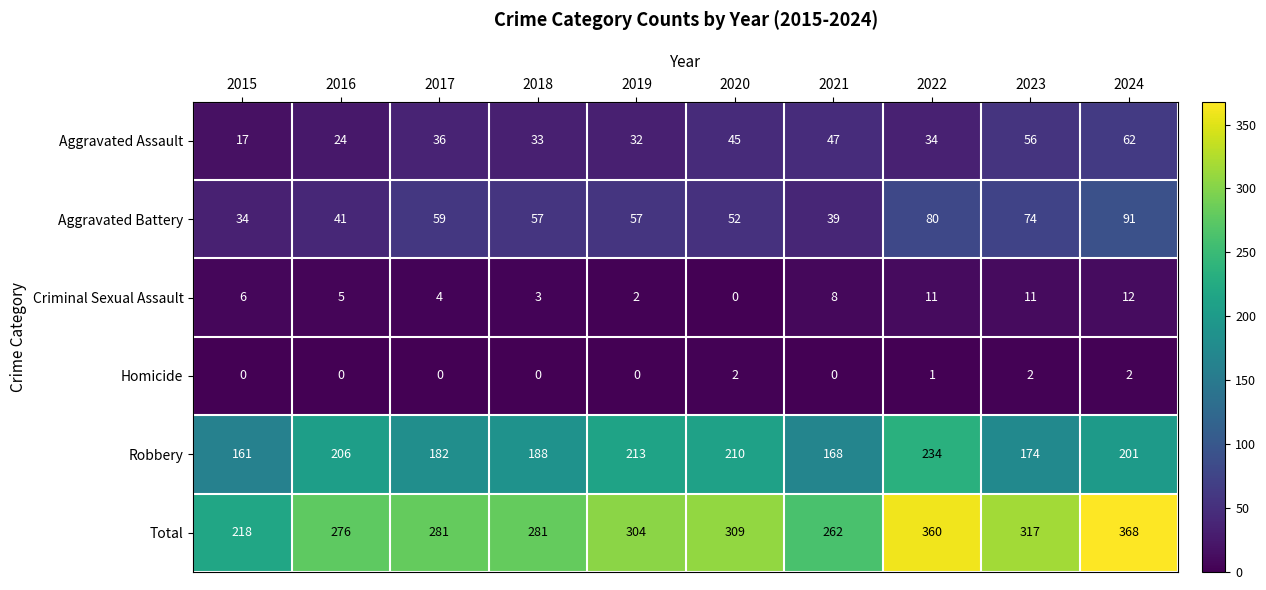

True or false: Aggravated Assault has a value of 34 at 2022.

True